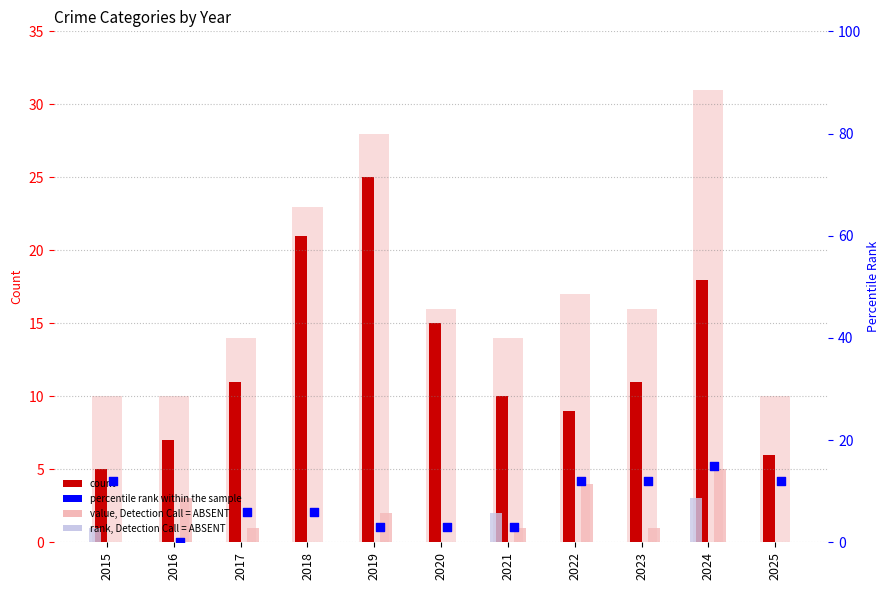

Is the value of Robbery count at 2018 greater than the value of CSA rank, ABSENT at 2015?

Yes